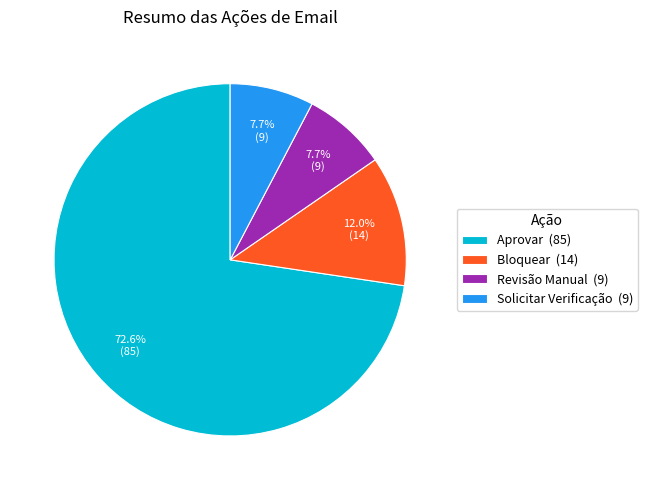

What percentage is NOT represented by Aprovar?

27.4%